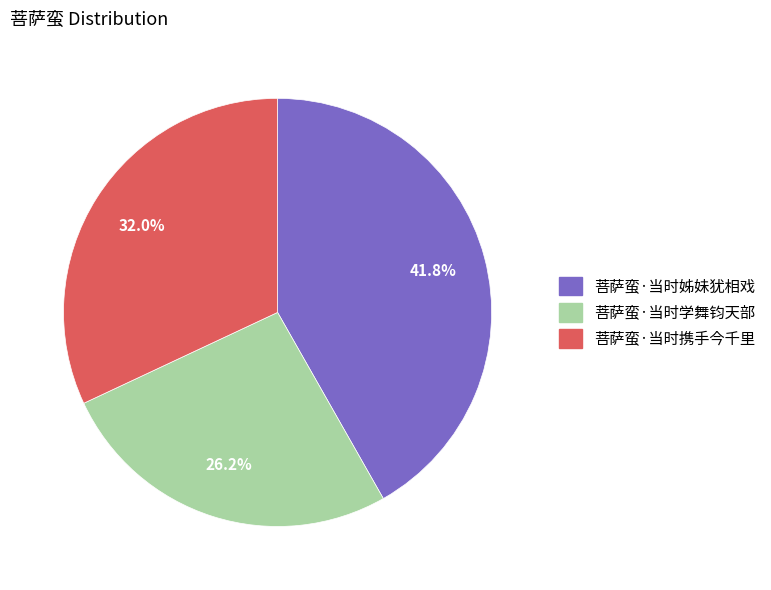

How many slices are in this pie chart?

3